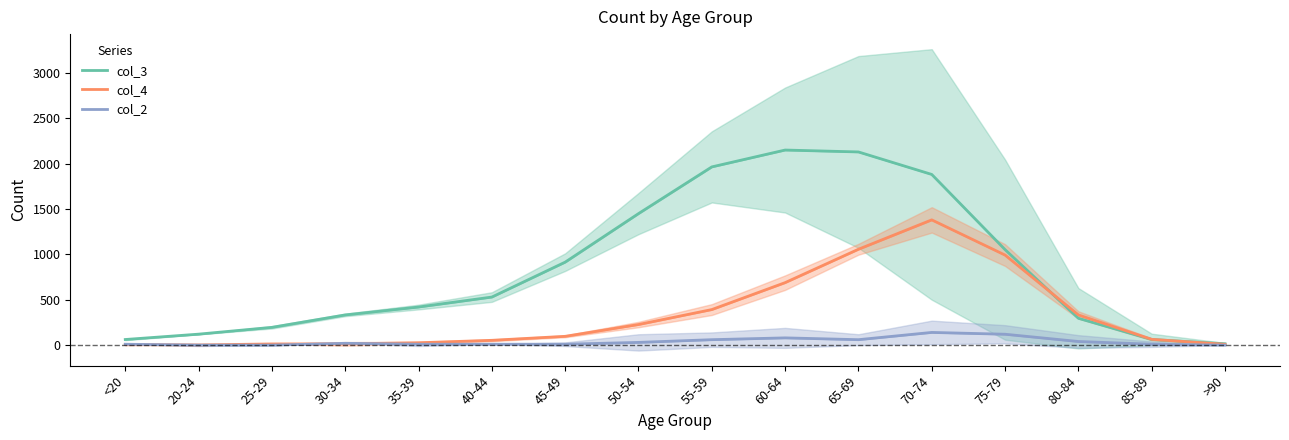

Where is col_4 nearest to the value 691?

60-64